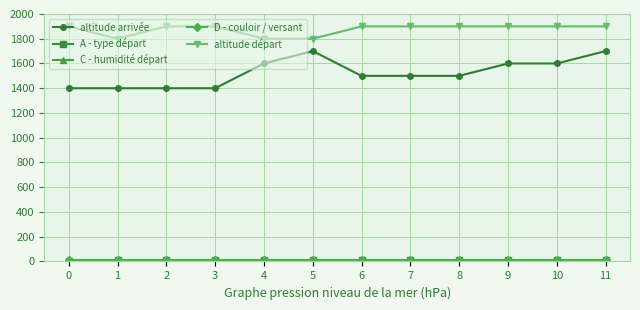

Does the chart have visible grid lines?

Yes